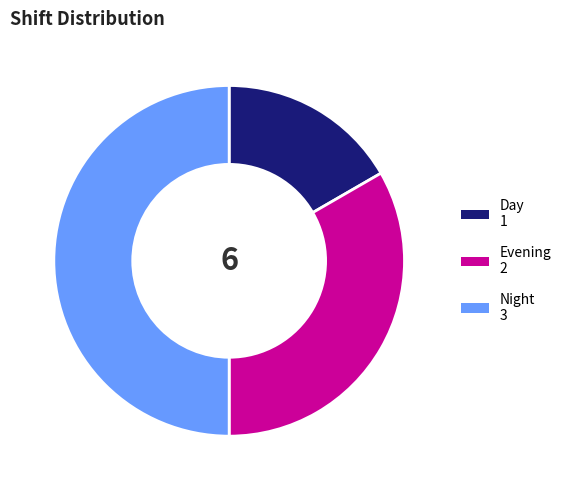

True or false: Evening accounts for 33% of the total.

True